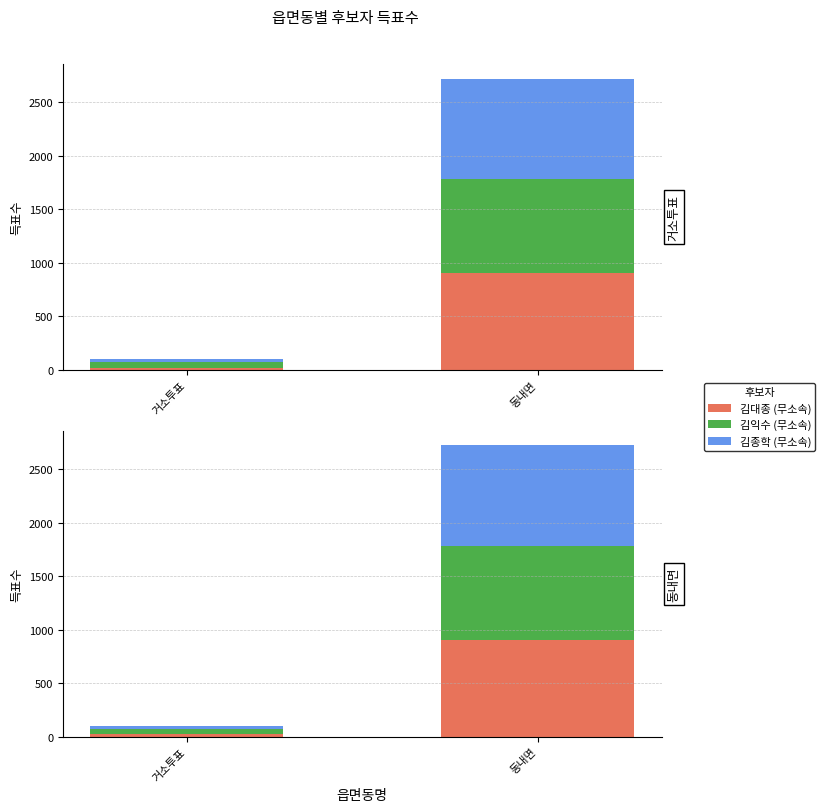

Where is 김대종 (무소속) nearest to the value 461?

거소투표